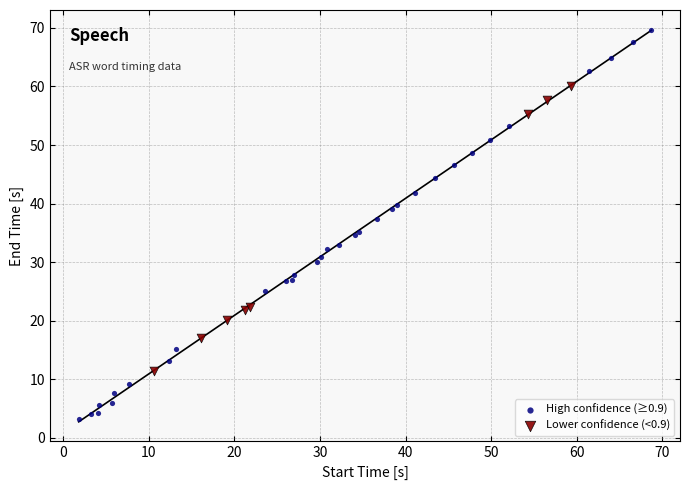

What are all the series names shown in the legend?

High confidence (≥0.9), Lower confidence (<0.9)